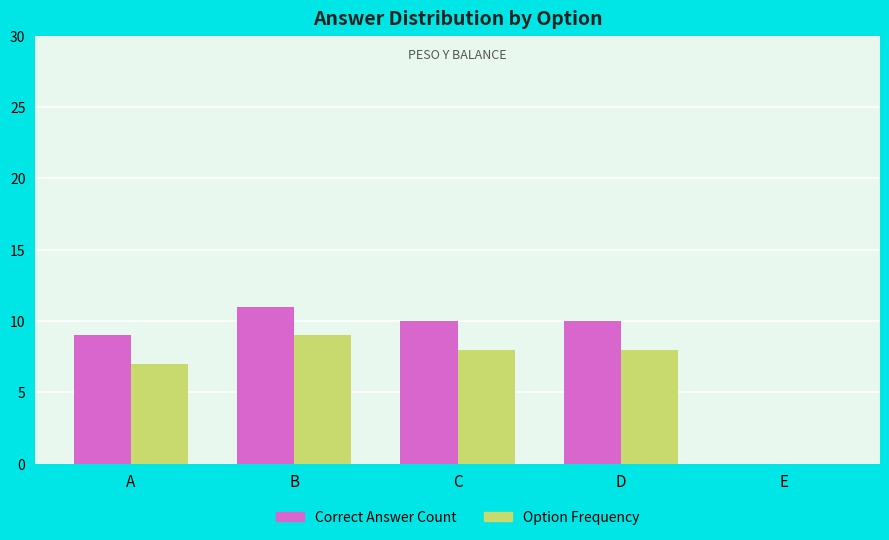

Read the Option Frequency value at B.

9